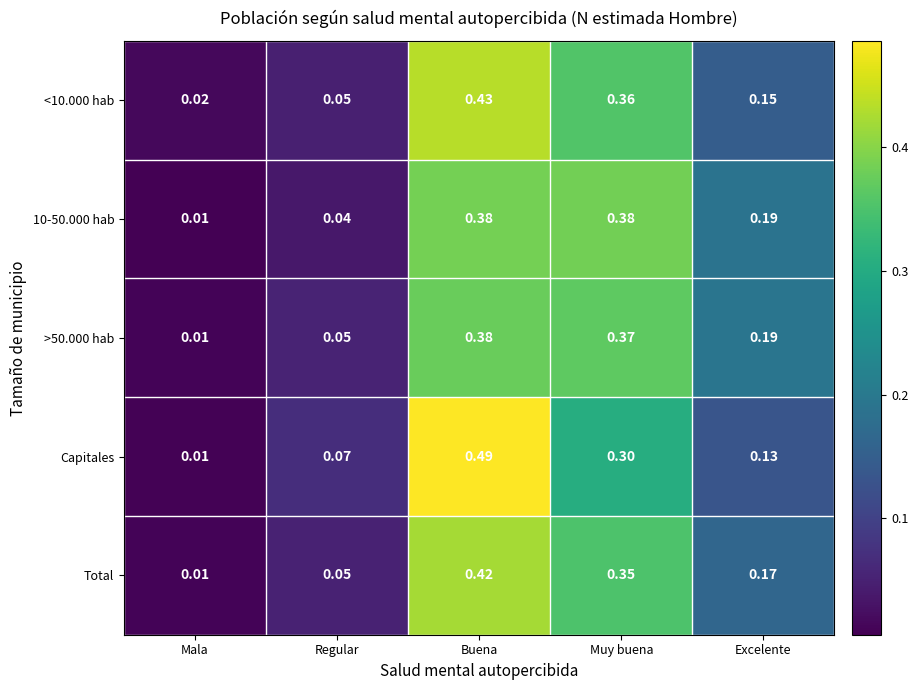

Between Regular and Buena, which series saw the biggest shift?

Capitales